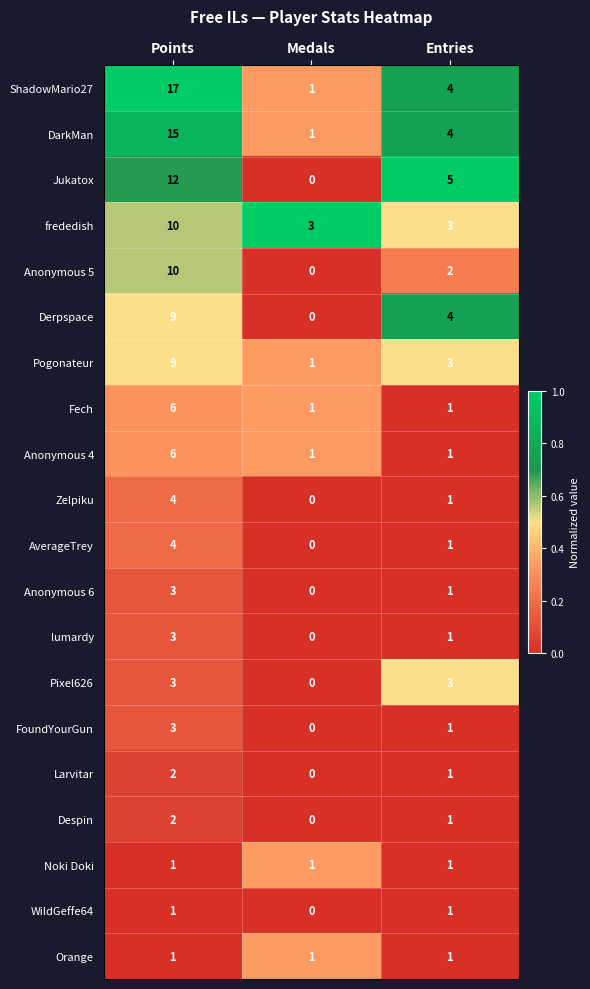

Which series has the largest range (max minus min)?

ShadowMario27